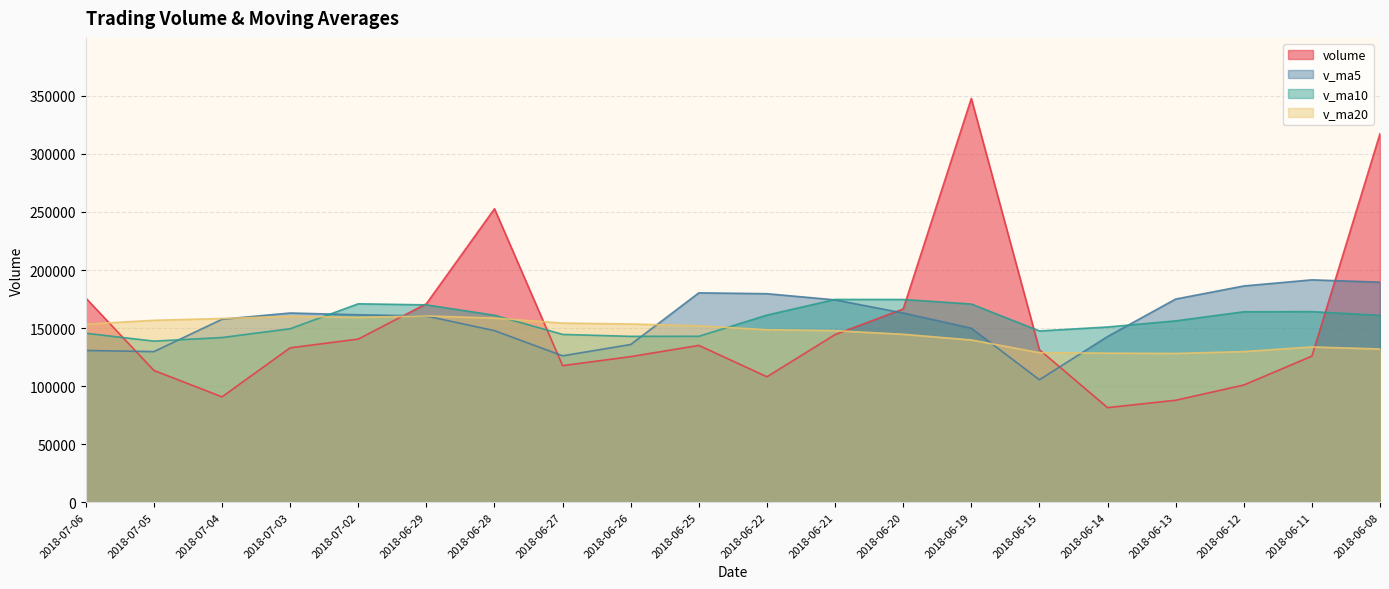

Which has a higher value, 2018-06-21 or 2018-07-06?

2018-07-06